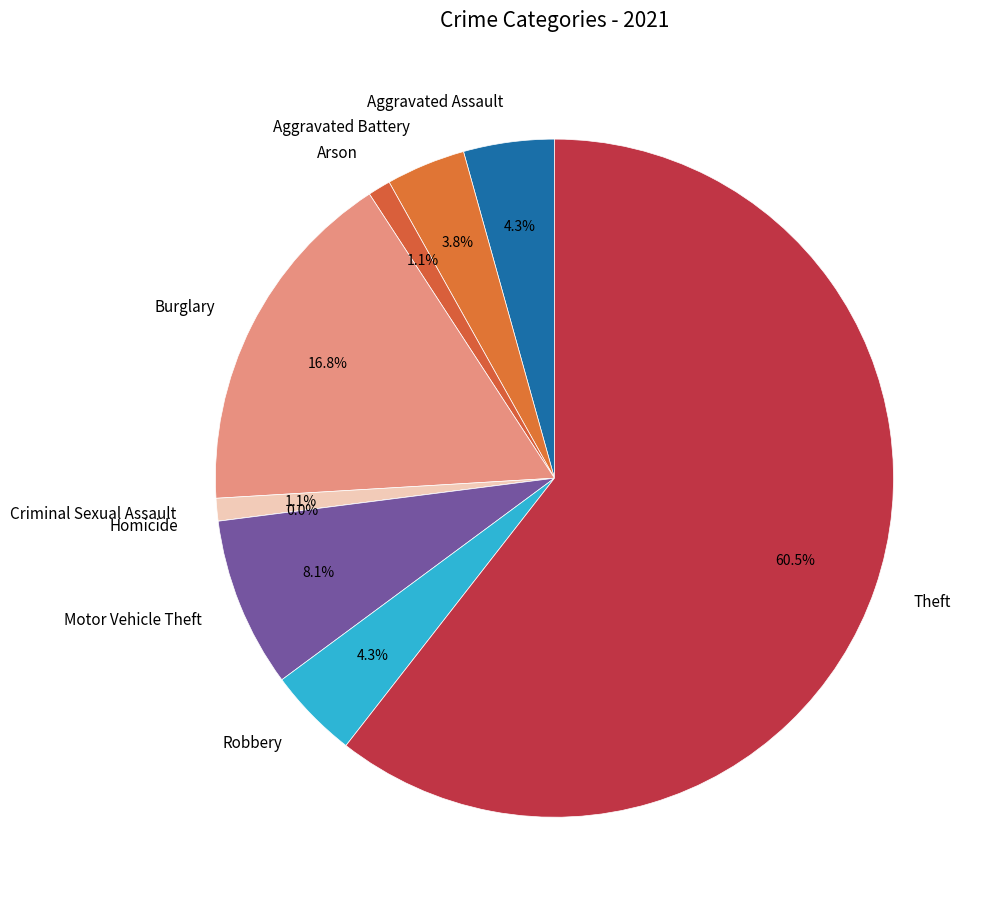

What percentage is the Theft slice, to the nearest percent?

61%